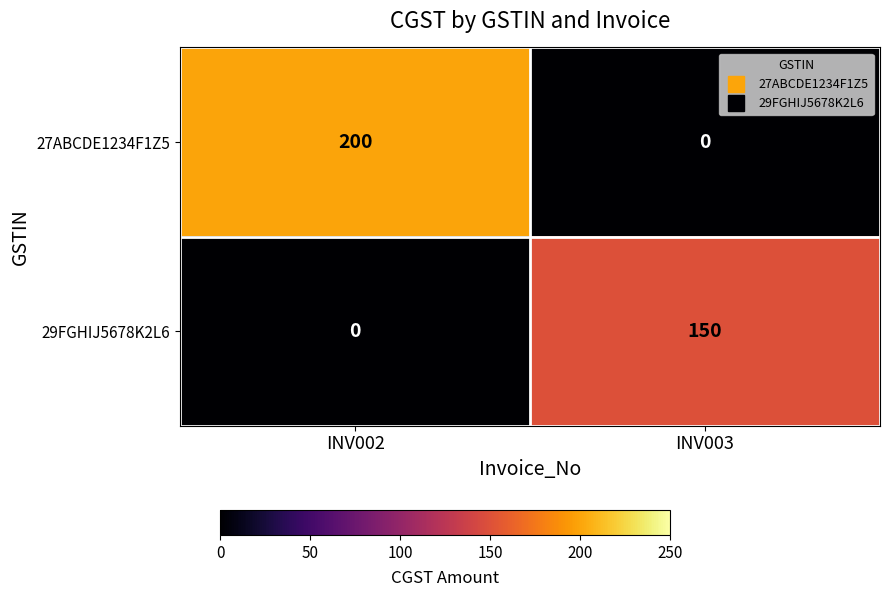

What is the maximum value shown in the chart?

200